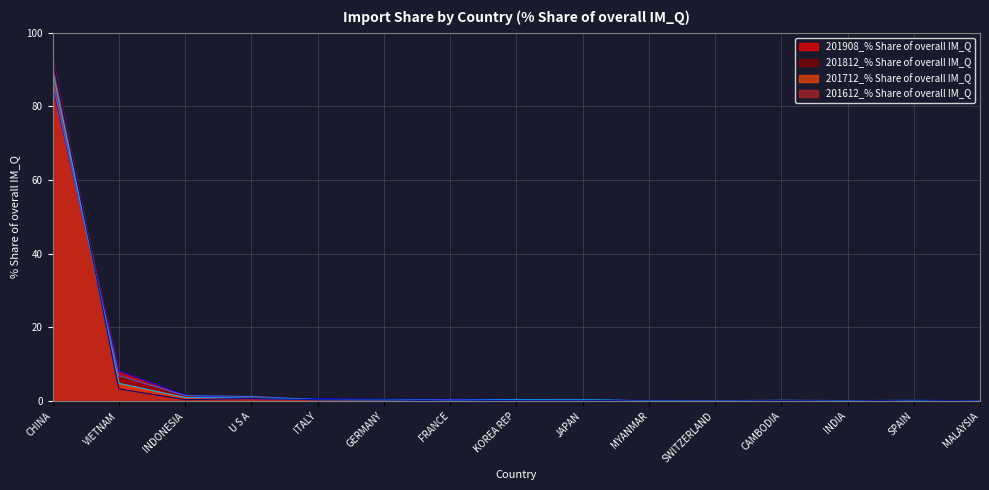

Reading left to right, what are all the values shown in this chart?

201908_% Share of overall IM_Q: 85.5	8.2	1.6	0.6	0.6	0.5	0.5	0.4	0.2	0.2	0.1	0.1	0.1	0.1	0.1
201812_% Share of overall IM_Q: 86.4	6.9	1.5	1.3	0.4	0.3	0.3	0.2	0.2	0.1	0.1	0.2	0.1	0.2	0.1
201712_% Share of overall IM_Q: 89.8	4.8	1.0	0.8	0.4	0.3	0.1	0.4	0.4	0.0	0.0	0.2	0.1	0.2	0.1
201612_% Share of overall IM_Q: 92.9	3.3	0.4	0.7	0.4	0.3	0.0	0.2	0.2	0.0	0.0	0.1	0.0	0.3	0.1